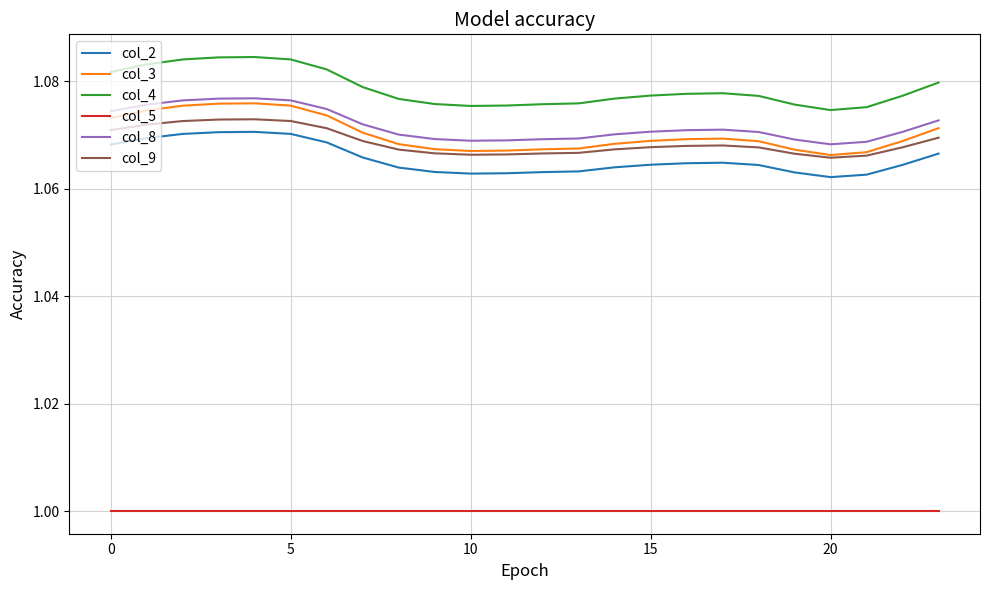

True or false: col_8 and col_2 intersect in this chart.

False